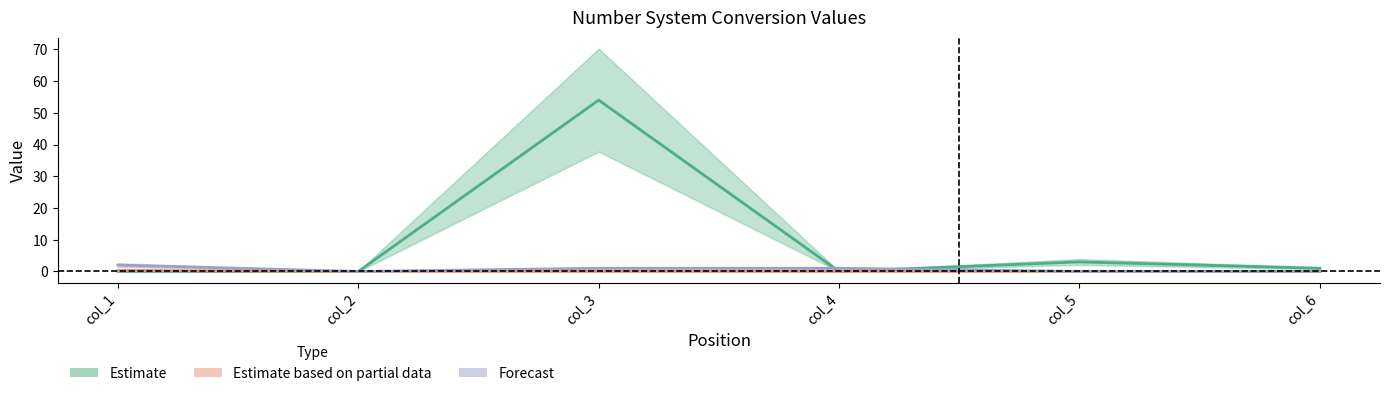

Reading left to right, extract all data points from this chart.

Estimate: 0.0	0.0	54.0	0.0	3.0	1.0
Estimate based on partial data: 0.3	0.0	0.0	0.0	0.0	0.0
Forecast: 2.0	0.0	1.0	1.0	0.0	0.0